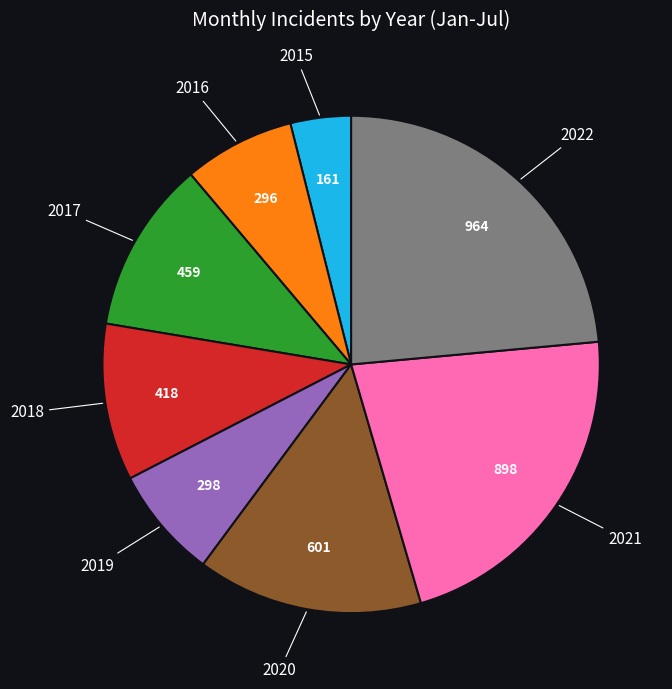

Is there any slice that represents more than half of the pie?

No